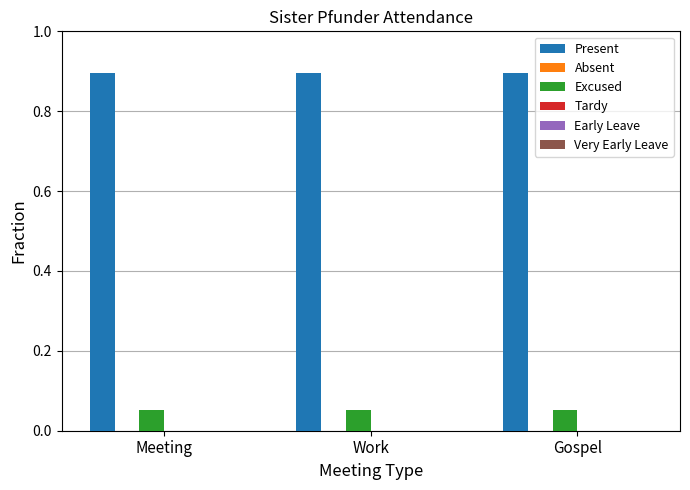

What is the lowest value of the Present series?

0.9